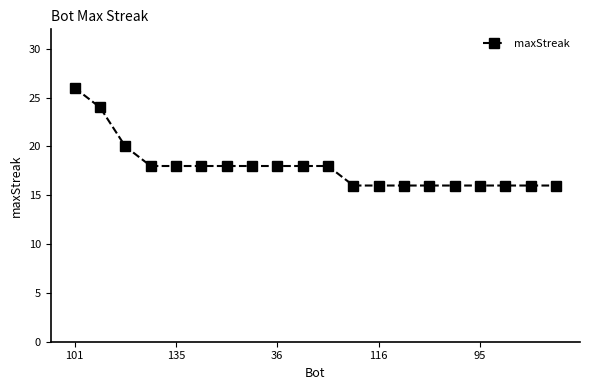

Is this an area chart (filled region under the line)?

No